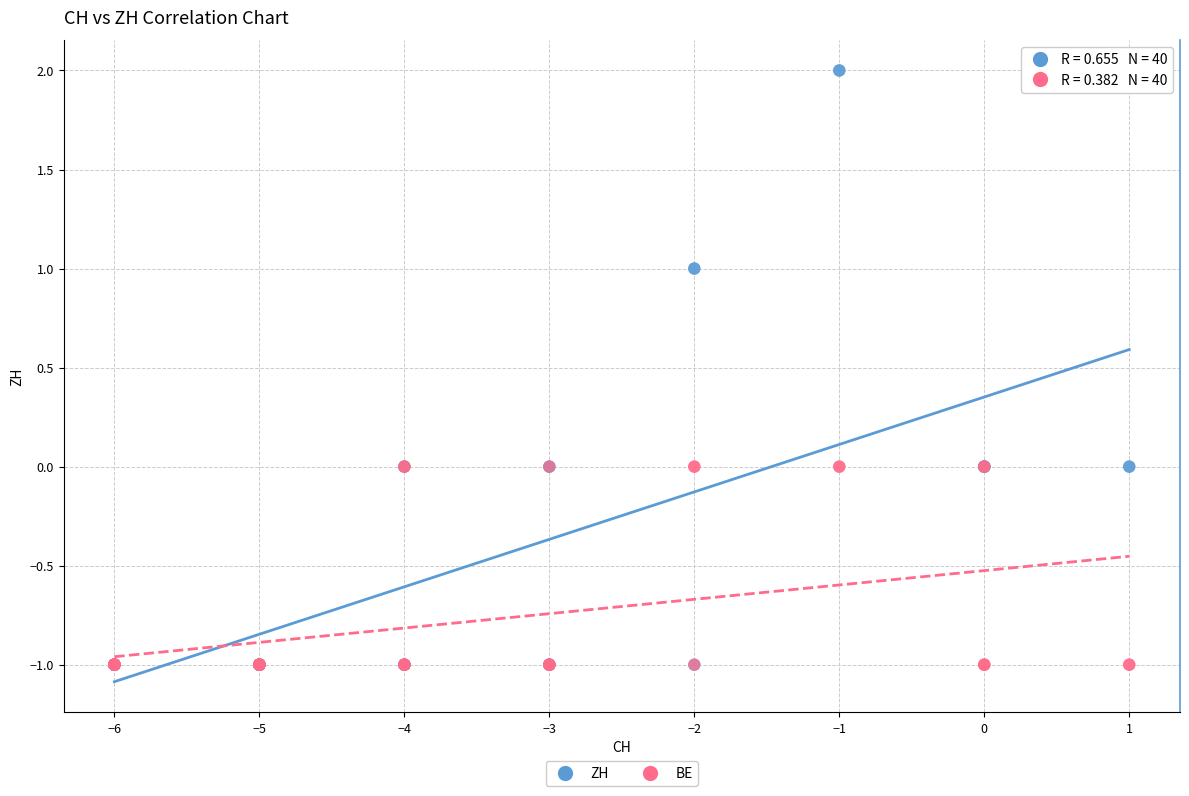

What are all the series names shown in the legend?

ZH, BE